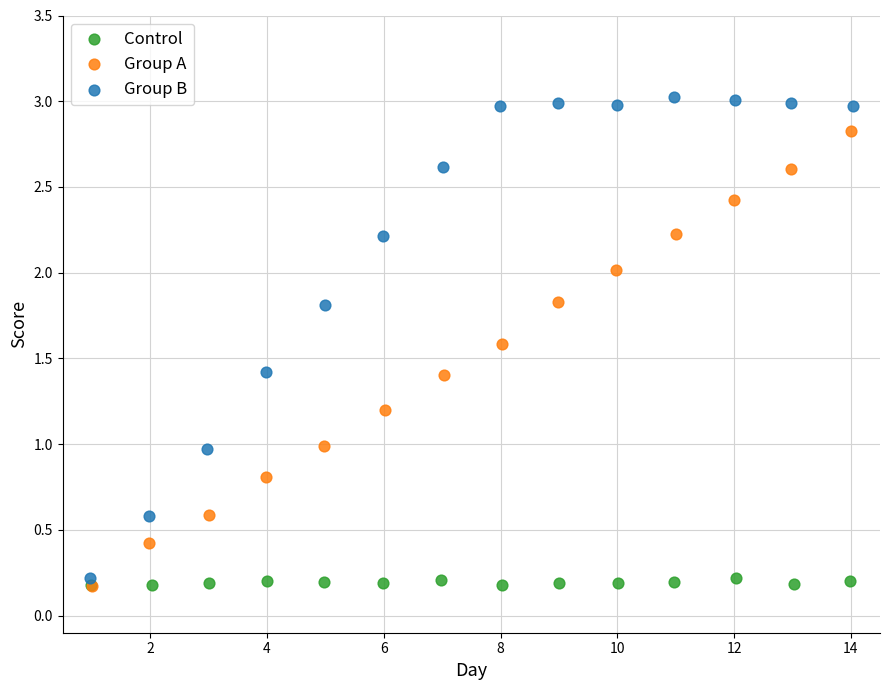

Which series reaches the maximum Y coordinate?

Group B